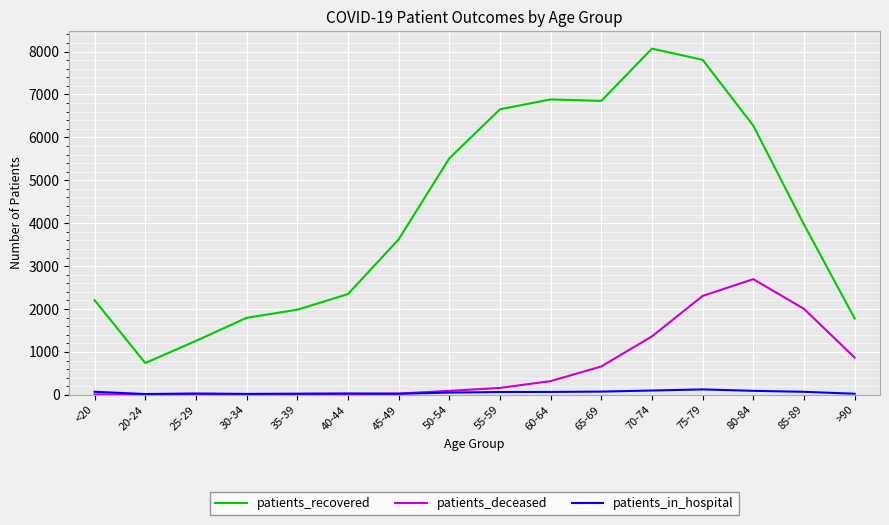

Is the value of patients_in_hospital at >90 greater than the value of patients_recovered at 65-69?

No